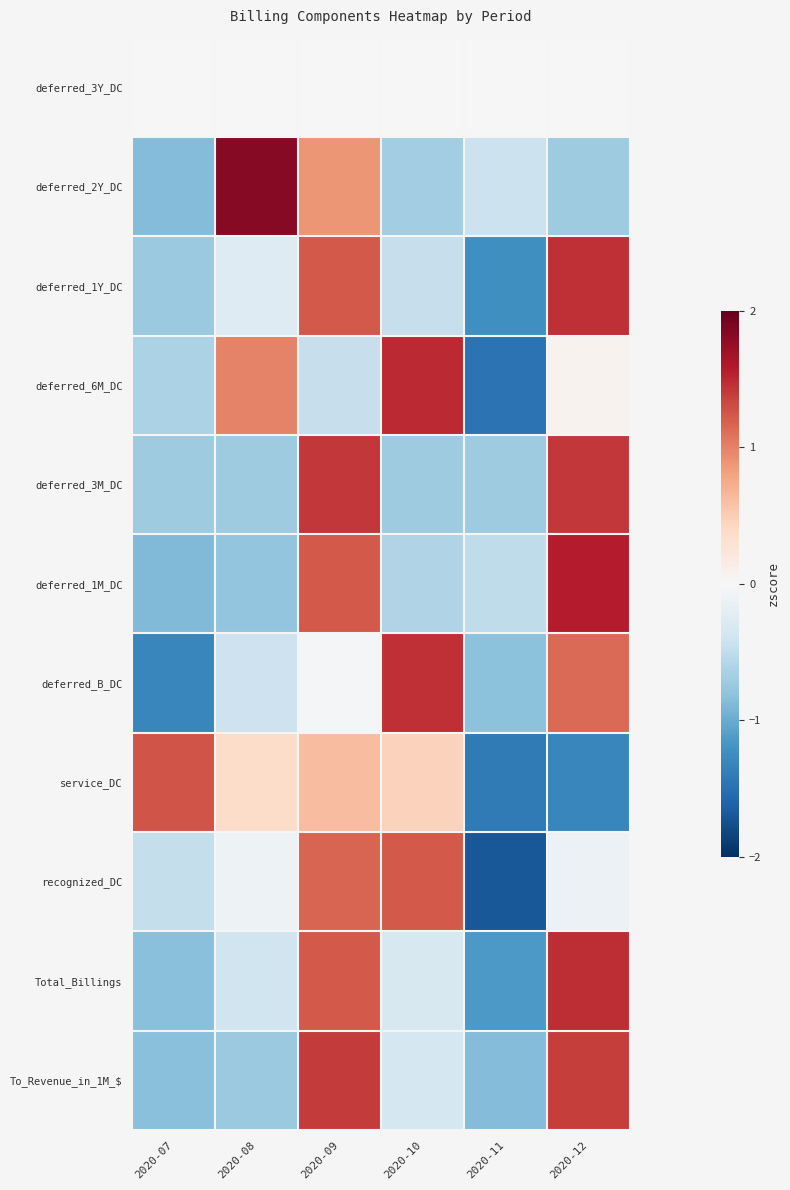

Reading left to right, extract all data points from this chart.

deferred_3Y_DC: 2020-07=0.0	2020-08=0.0	2020-09=0.0	2020-10=0.0	2020-11=0.0	2020-12=0.0
deferred_2Y_DC: 2020-07=-0.9	2020-08=1.8	2020-09=0.9	2020-10=-0.7	2020-11=-0.4	2020-12=-0.7
deferred_1Y_DC: 2020-07=-0.7	2020-08=-0.3	2020-09=1.2	2020-10=-0.5	2020-11=-1.2	2020-12=1.5
deferred_6M_DC: 2020-07=-0.6	2020-08=1.0	2020-09=-0.5	2020-10=1.5	2020-11=-1.5	2020-12=0.1
deferred_3M_DC: 2020-07=-0.7	2020-08=-0.7	2020-09=1.4	2020-10=-0.7	2020-11=-0.7	2020-12=1.4
deferred_1M_DC: 2020-07=-0.9	2020-08=-0.8	2020-09=1.2	2020-10=-0.6	2020-11=-0.5	2020-12=1.6
deferred_B_DC: 2020-07=-1.3	2020-08=-0.4	2020-09=-0.0	2020-10=1.5	2020-11=-0.8	2020-12=1.1
service_DC: 2020-07=1.3	2020-08=0.4	2020-09=0.6	2020-10=0.5	2020-11=-1.4	2020-12=-1.3
recognized_DC: 2020-07=-0.5	2020-08=-0.1	2020-09=1.2	2020-10=1.2	2020-11=-1.7	2020-12=-0.1
Total_Billings: 2020-07=-0.8	2020-08=-0.4	2020-09=1.2	2020-10=-0.3	2020-11=-1.2	2020-12=1.5
To_Revenue_in_1M_$: 2020-07=-0.8	2020-08=-0.7	2020-09=1.4	2020-10=-0.3	2020-11=-0.9	2020-12=1.4